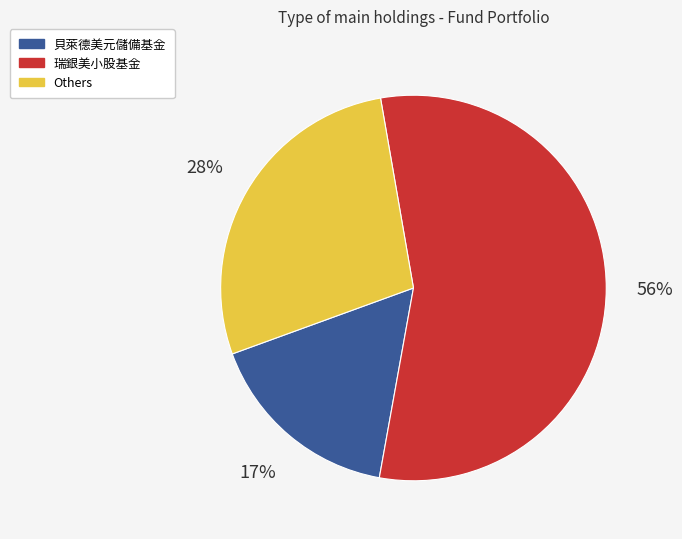

Does any single category account for the majority?

Yes